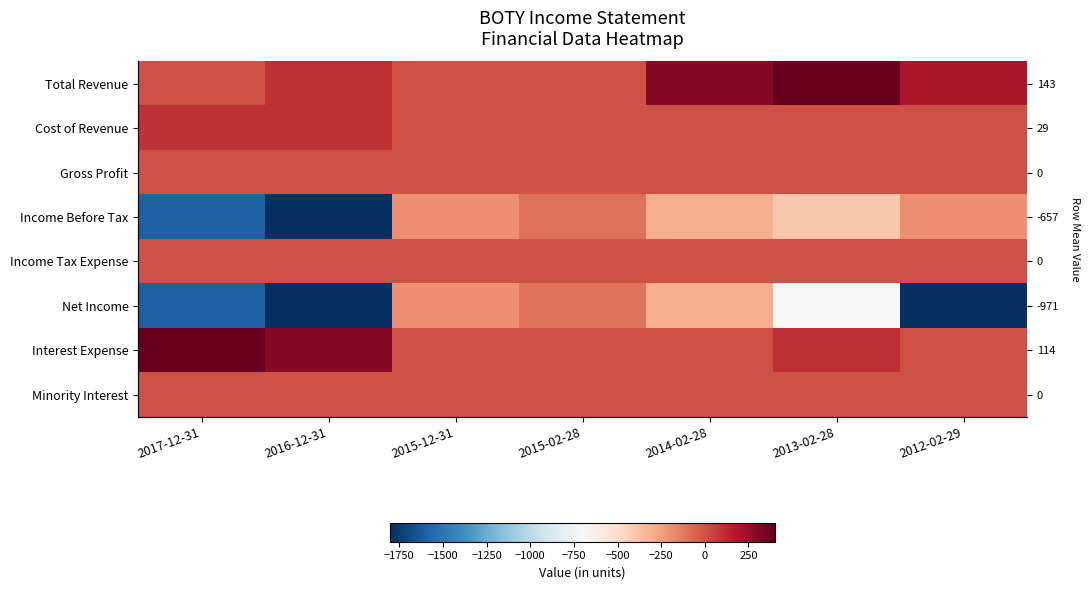

Where does the Net Income series first go above -700?

2015-12-31